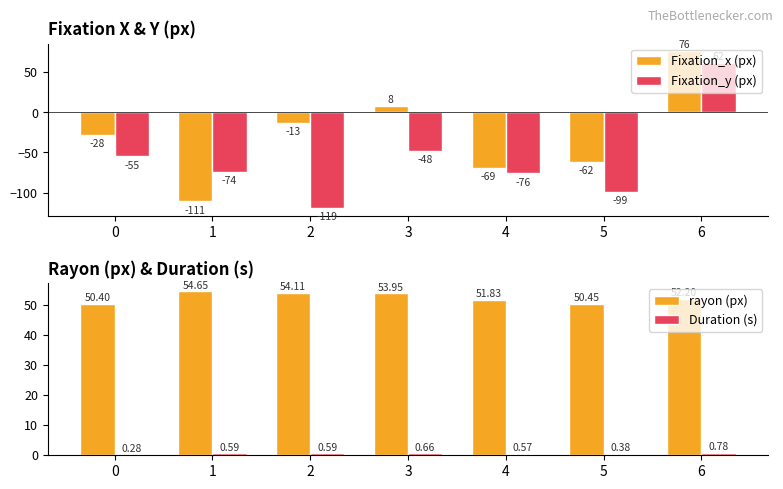

Reading left to right, what are all the values shown in this chart?

Fixation_x (px): 0=-28.0	1=-111.0	2=-13.0	3=8.0	4=-69.0	5=-62.0	6=76.0
Fixation_y (px): 0=-55.0	1=-74.0	2=-119.0	3=-48.0	4=-76.0	5=-99.0	6=62.0
rayon (px): 0=50.4	1=54.7	2=54.1	3=53.9	4=51.8	5=50.5	6=52.2
Duration (s): 0=0.3	1=0.6	2=0.6	3=0.7	4=0.6	5=0.4	6=0.8